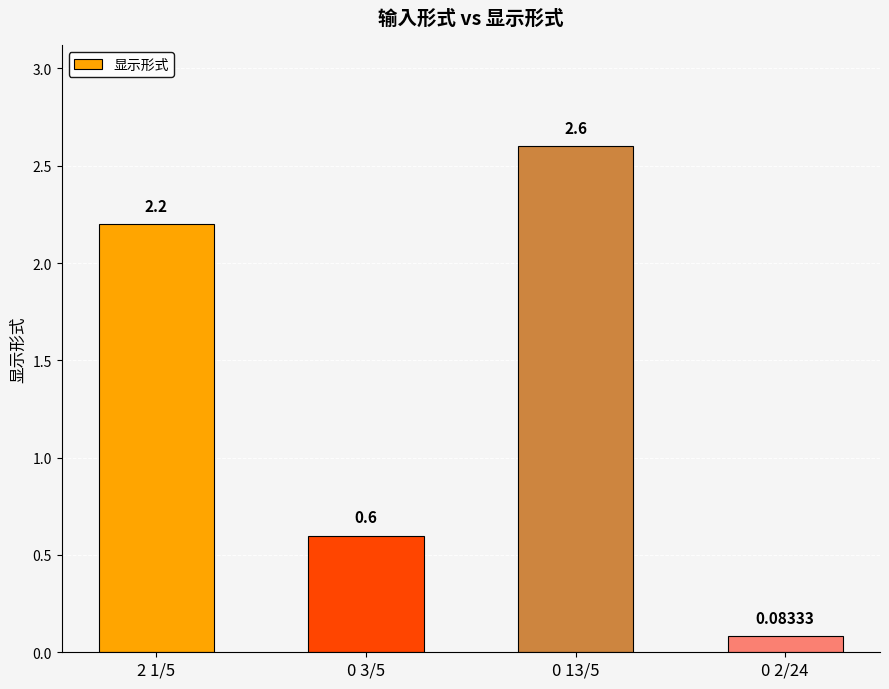

List the labels in order of value, largest first.

0 13/5, 2 1/5, 0 3/5, 0 2/24